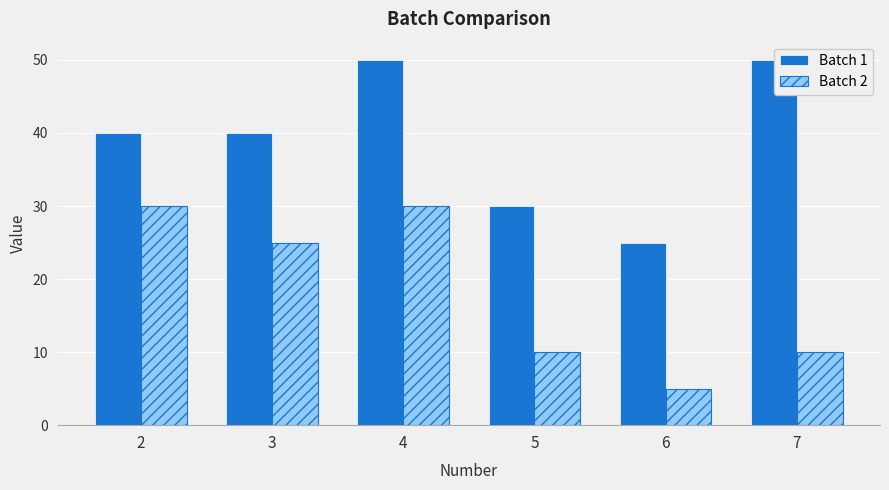

Are the bars grouped side by side (vs. stacked)?

Yes